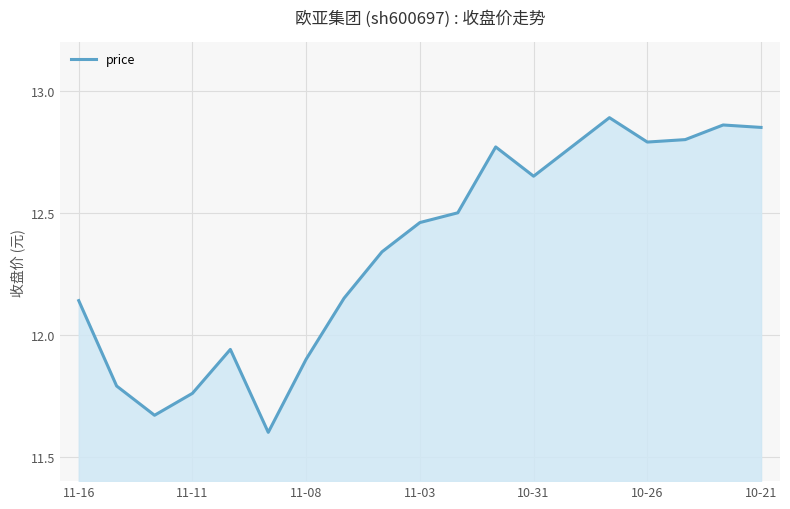

Count the number of categories in the chart.

19